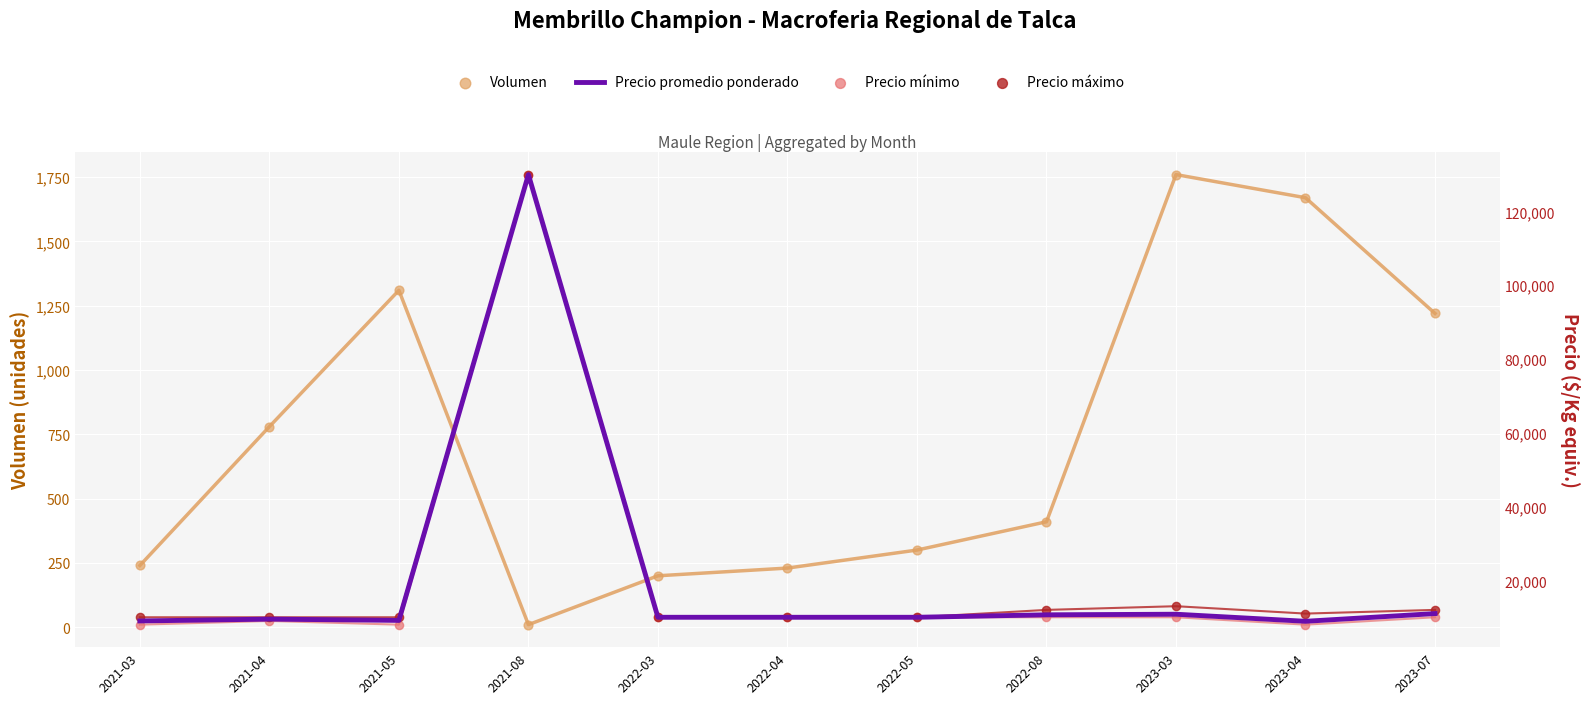

What are all the series names shown in the legend?

Volumen, Precio promedio ponderado, Precio mínimo, Precio máximo